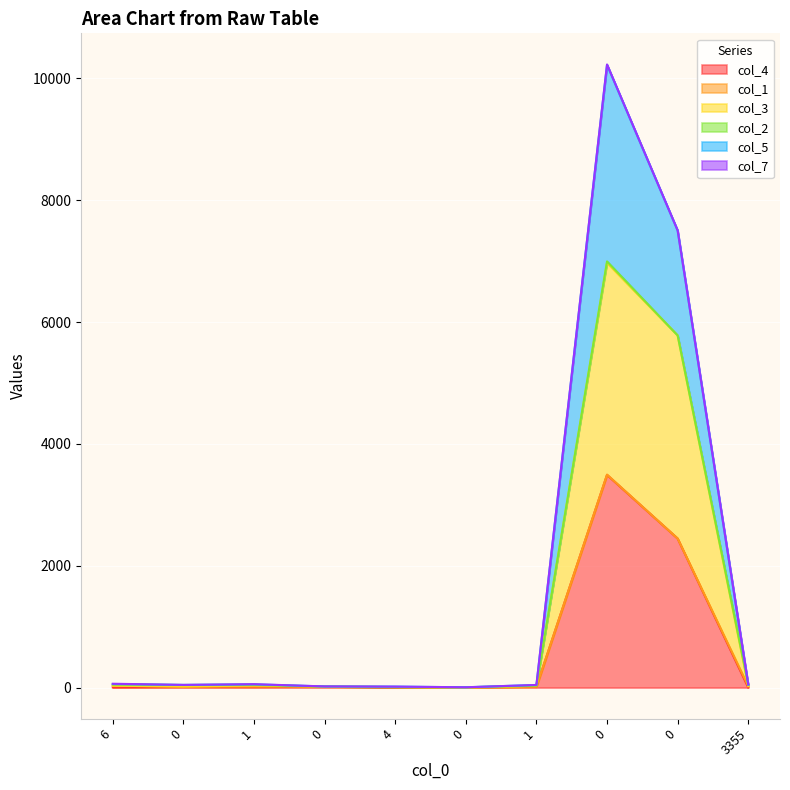

At which label does col_4 reach its minimum?

4